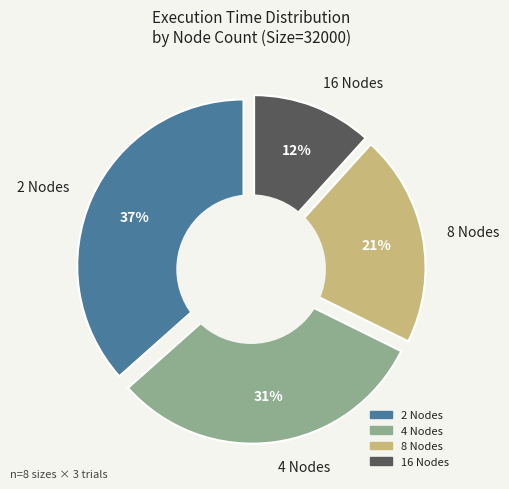

Count the number of slices in the pie.

4